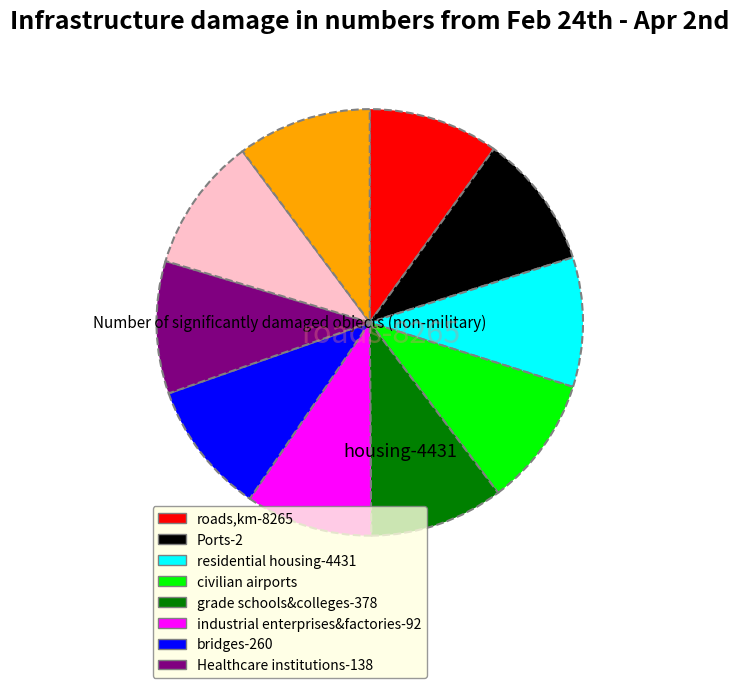

Is there a majority slice in this chart?

No